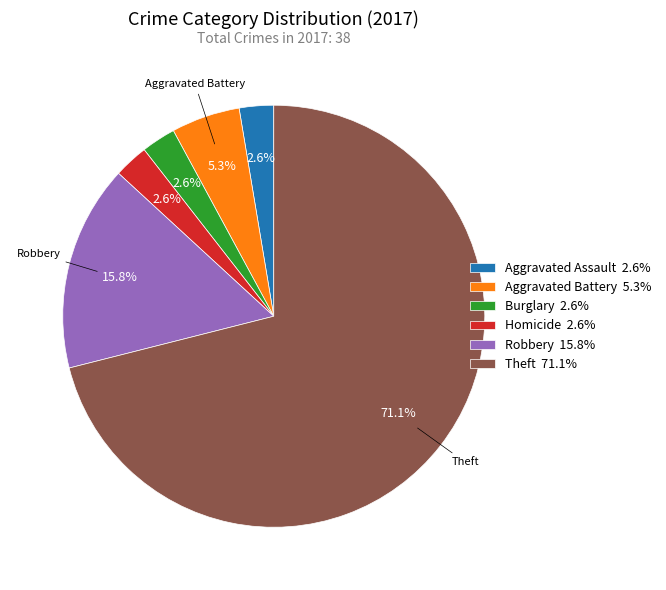

What is the ratio of the value at Aggravated Battery 5.3% to the value at Burglary 2.6%?

2.0